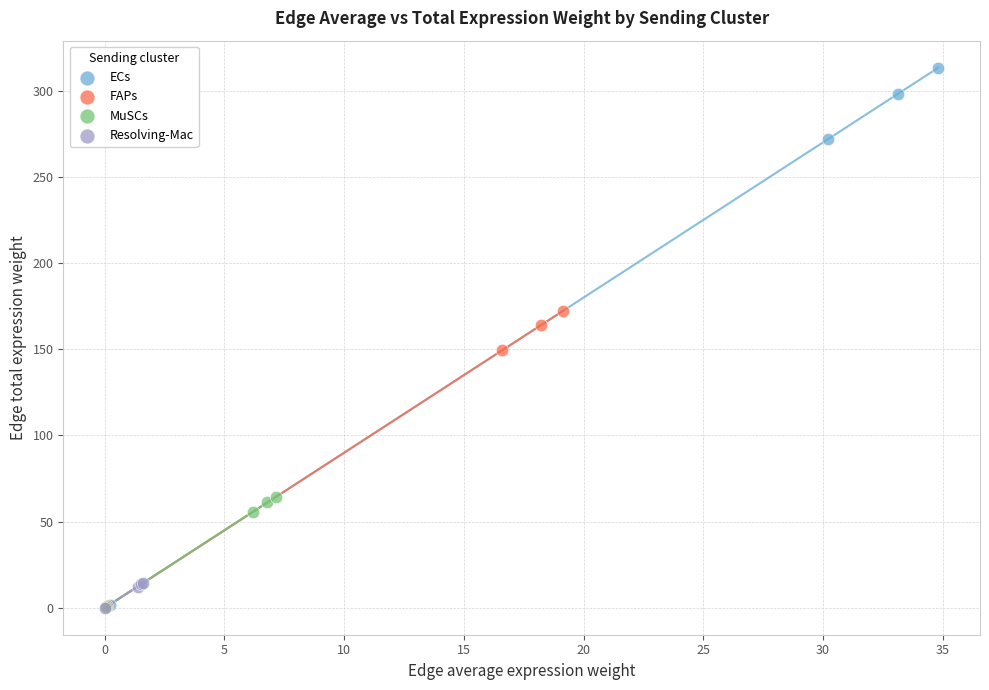

Which series contains the highest Y value?

ECs